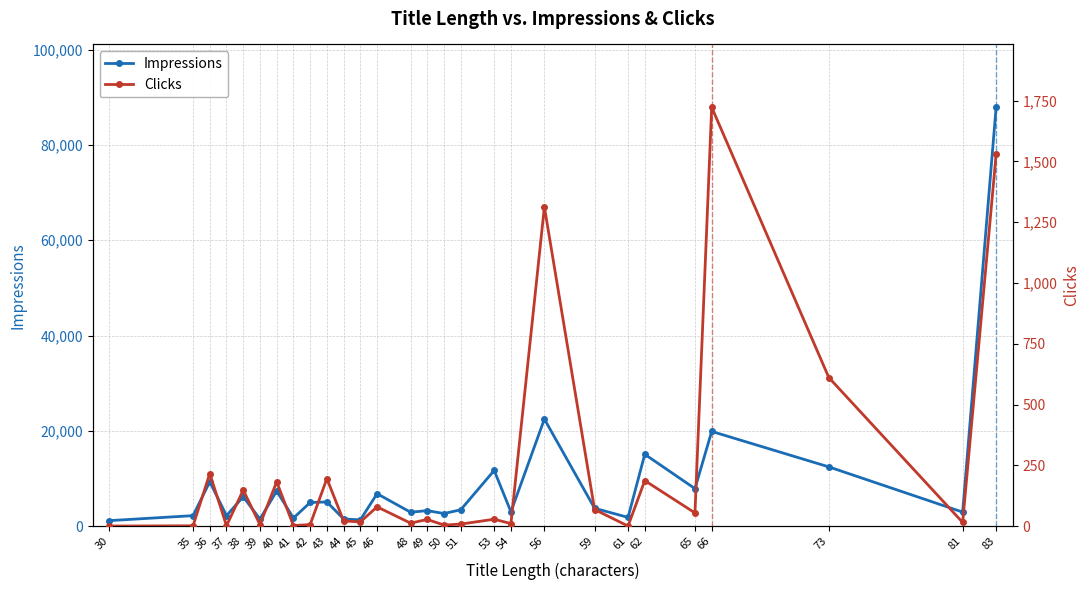

How many distinct data groups are displayed?

2